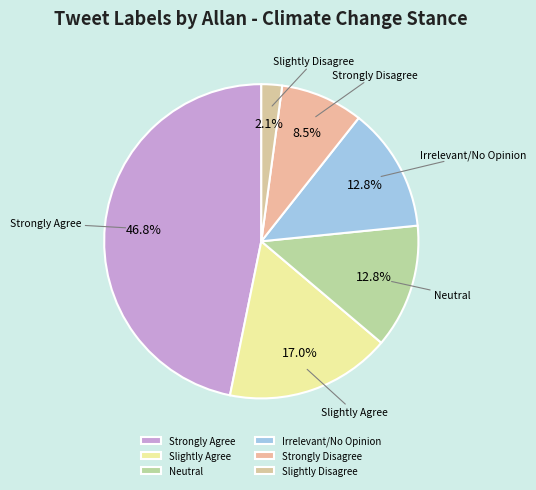

To the nearest percent, what is the average slice percentage?

17%